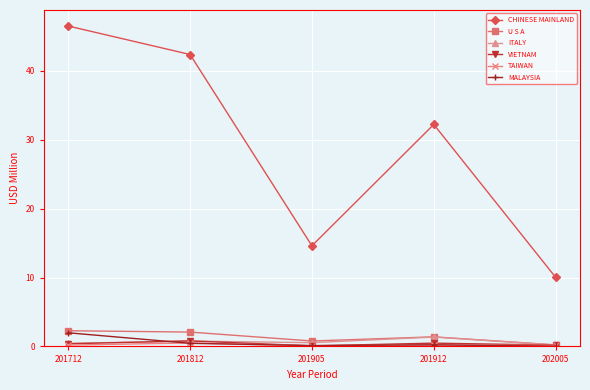

At which category is the sum across all series the highest?

201712